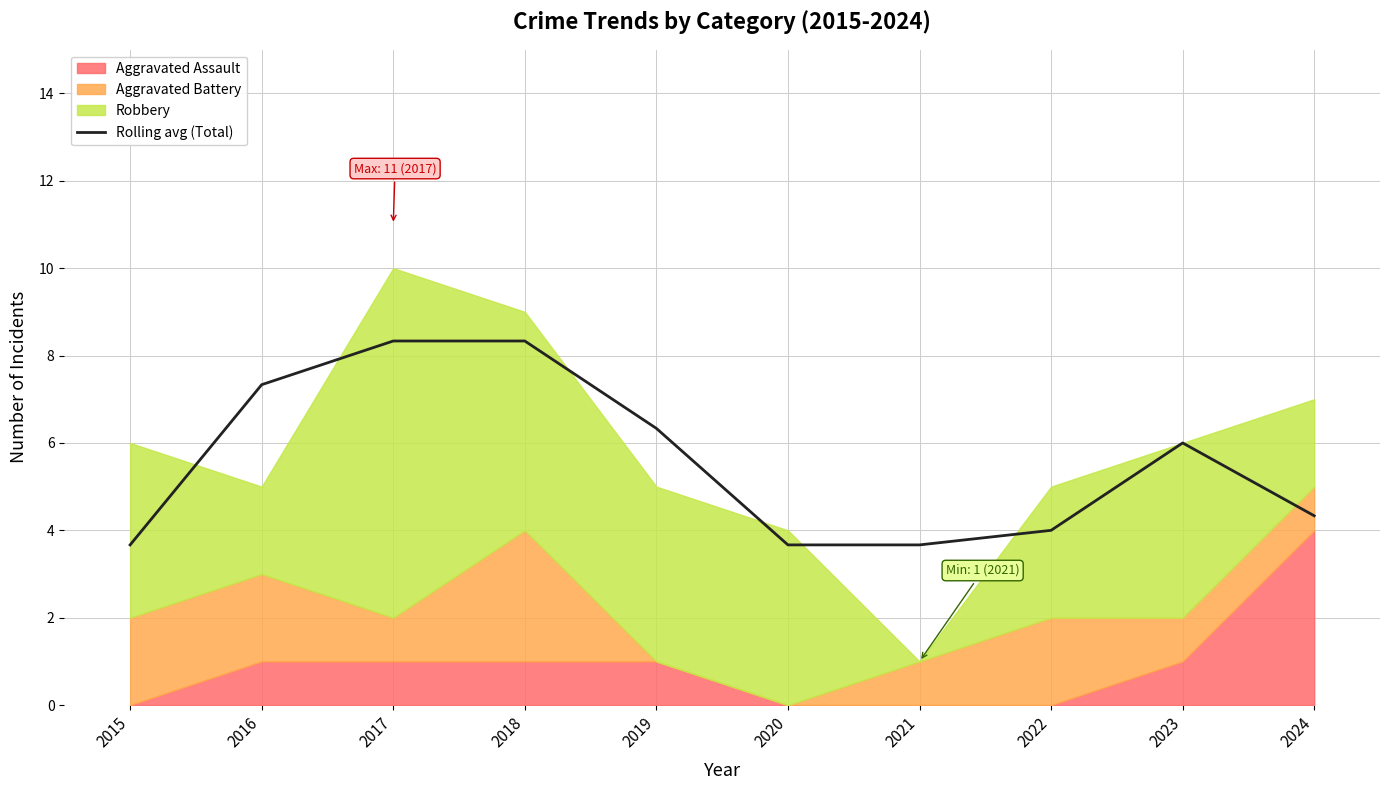

What is the maximum value for Rolling avg (Total)?

8.3